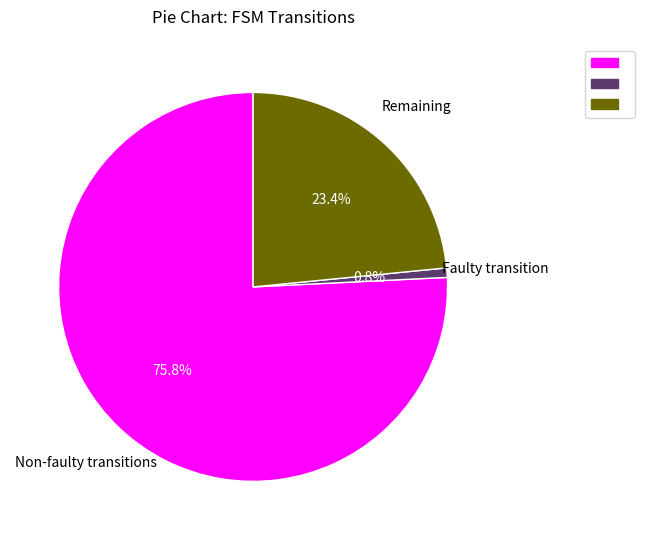

How many segments does this pie chart have?

3